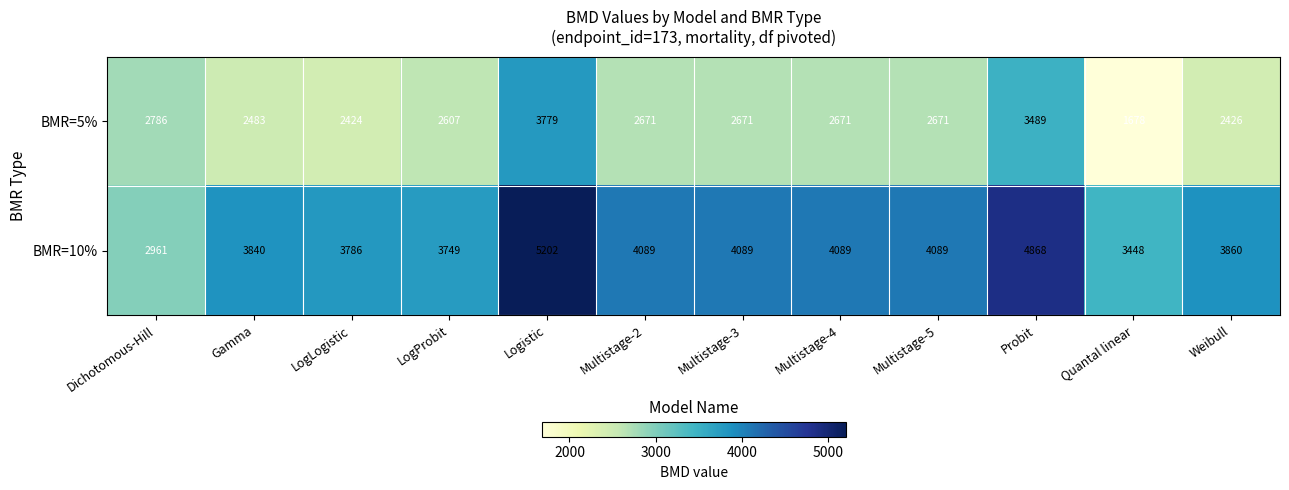

Rank the series by their average value, from highest to lowest.

BMR=10%, BMR=5%